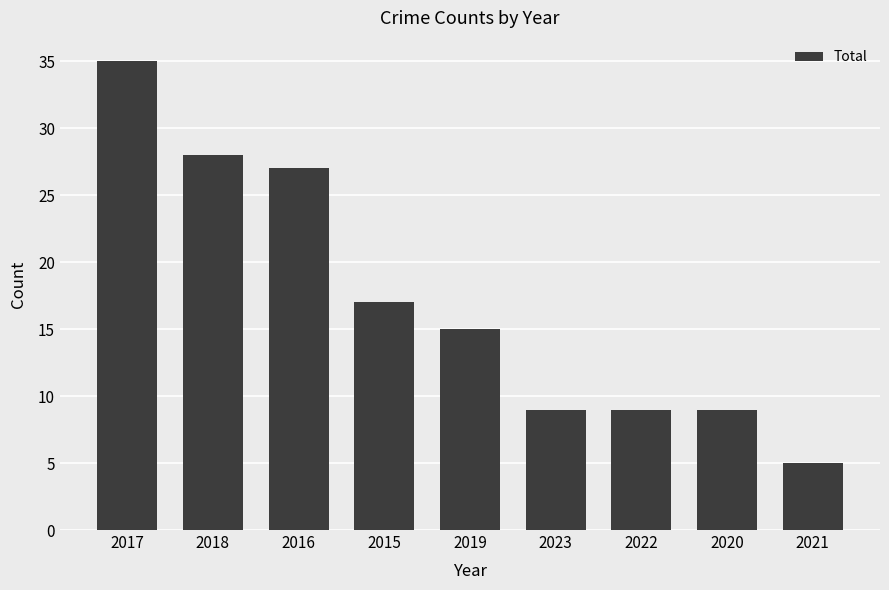

True or false: the data shows 14 at 2022.

False